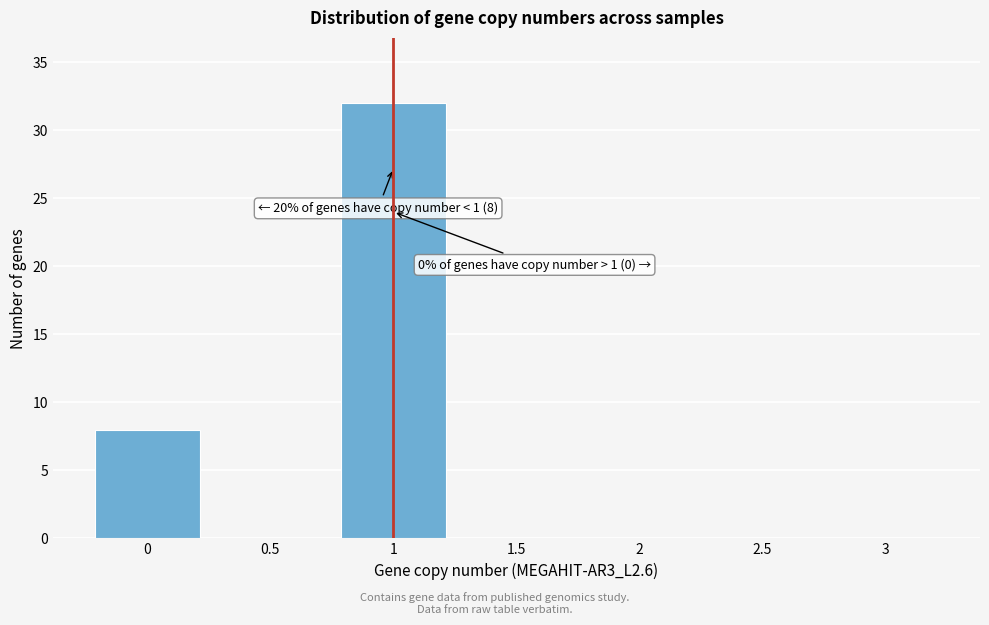

Over which range of the x-axis is the bar tallest?

0.75 to 1.25